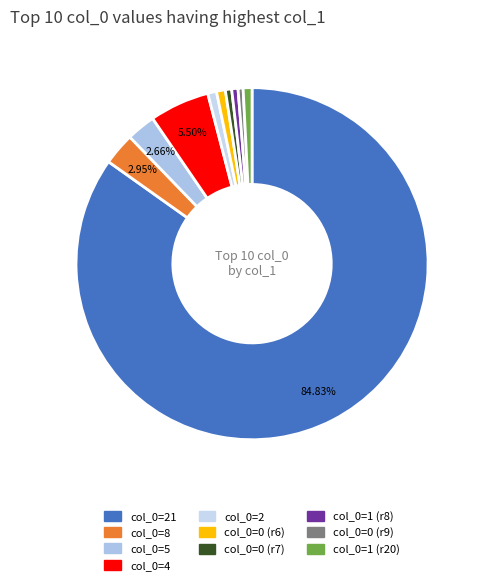

How many slices are in this pie chart?

10